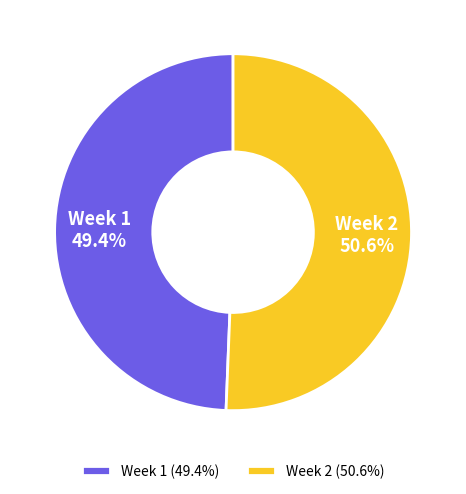

Which has a higher value, Week 1 or Week 2?

Week 2